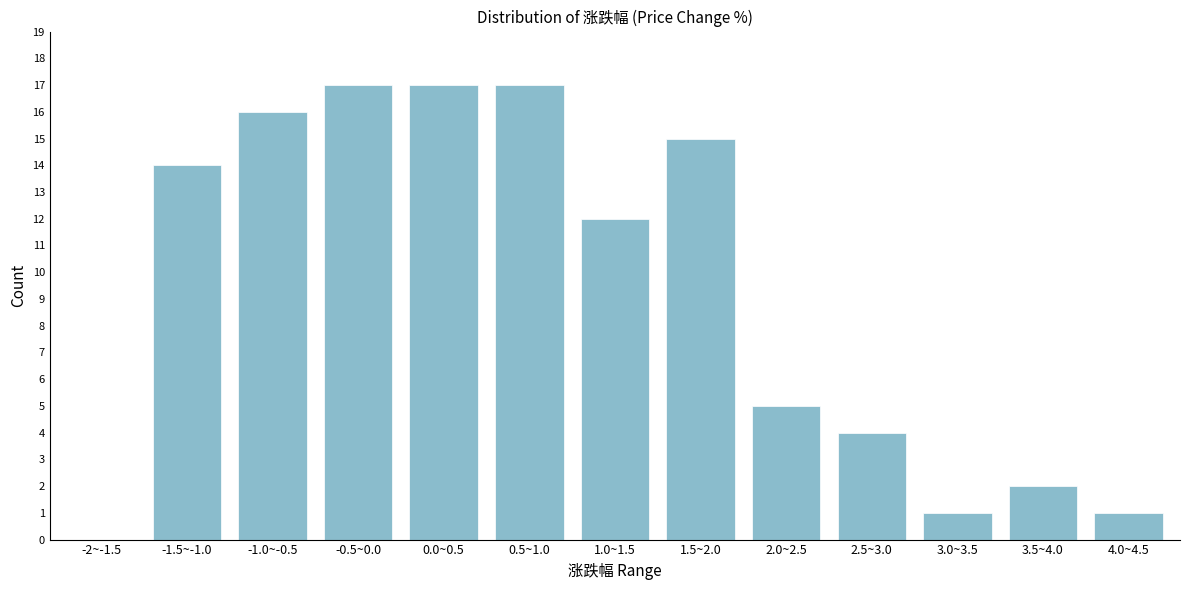

Reading left to right, list all the values displayed in this chart.

-2~-1.5=0	-1.5~-1.0=14	-1.0~-0.5=16	-0.5~0.0=17	0.0~0.5=17	0.5~1.0=17	1.0~1.5=12	1.5~2.0=15	2.0~2.5=5	2.5~3.0=4	3.0~3.5=1	3.5~4.0=2	4.0~4.5=1